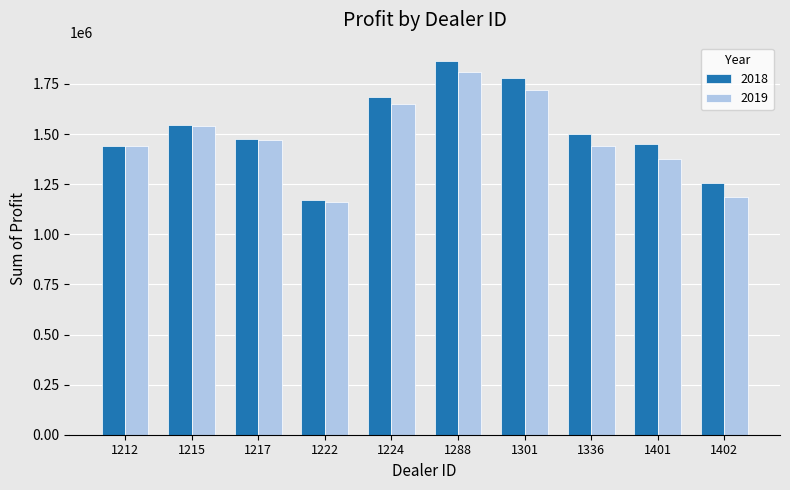

Is it true that 2018 equals 352392.9 at 1336?

False